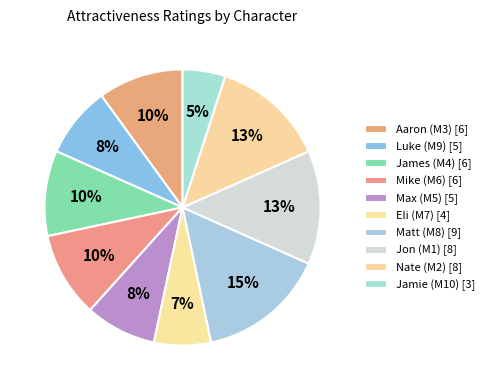

The Matt (M8) slice represents 22% of the pie. True or false?

False